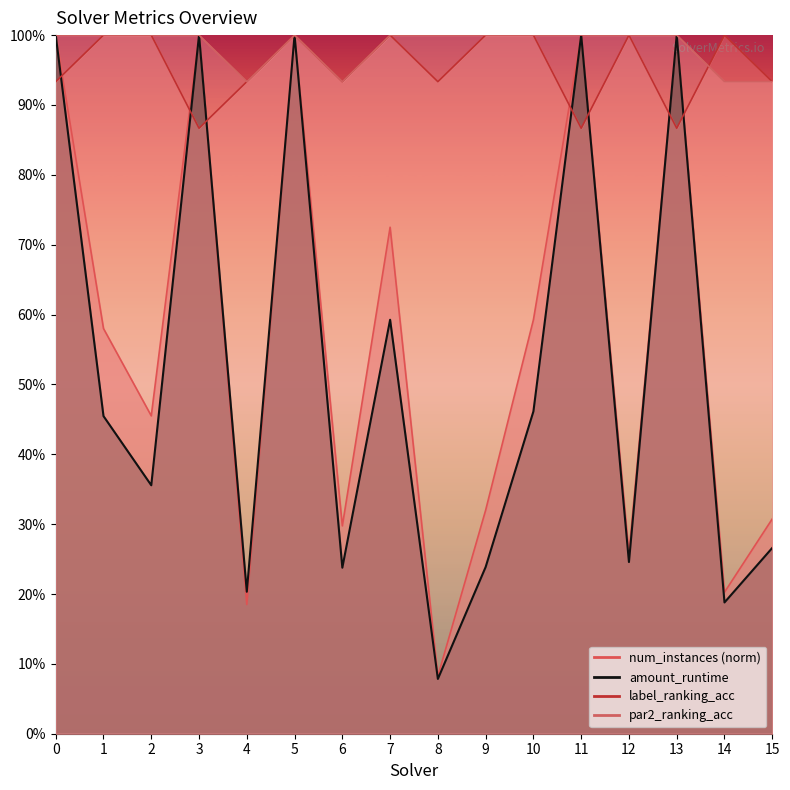

What is the total value across all series at 5?

4.0